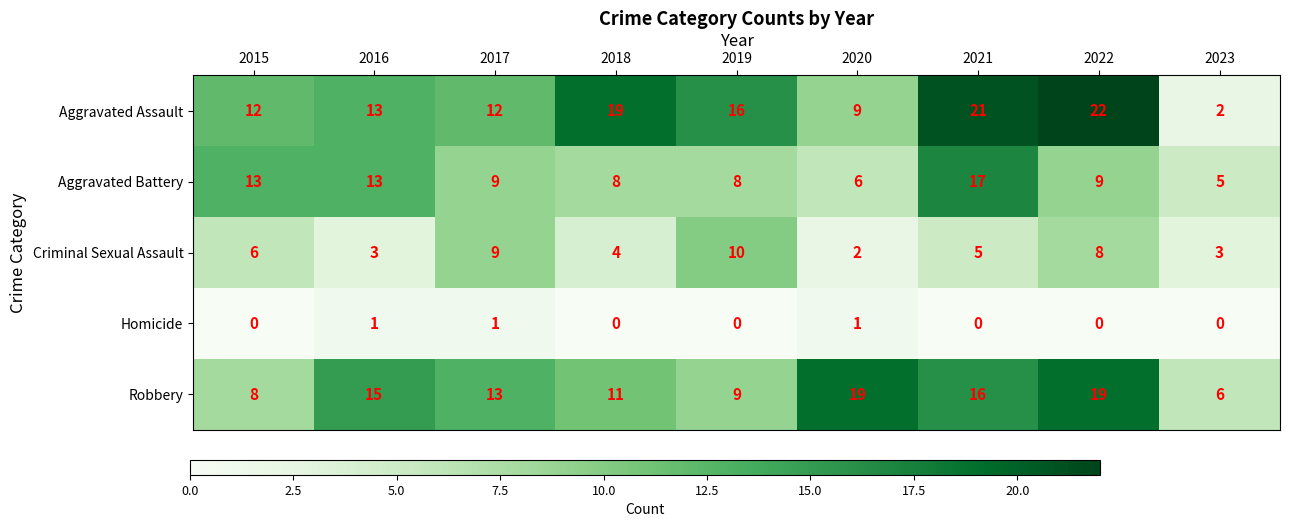

What is the spread (max minus min) of values at 2017?

12